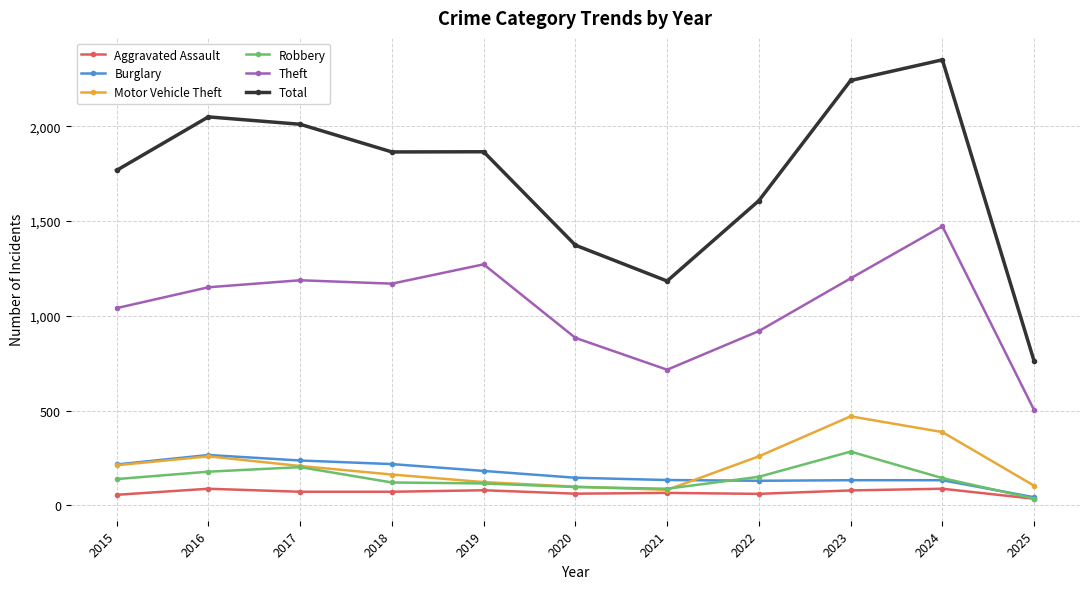

True or false: Burglary has more than 0 interior local peaks.

True